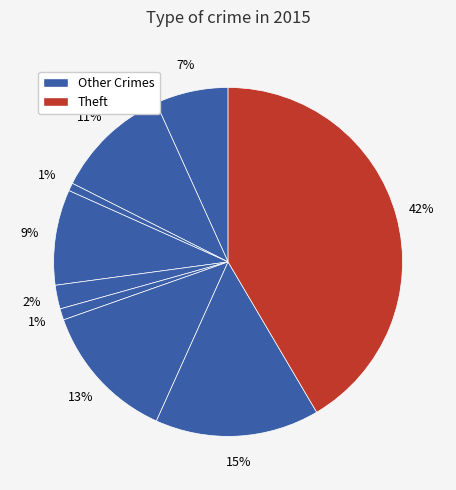

Which category has the biggest portion of the pie?

Theft